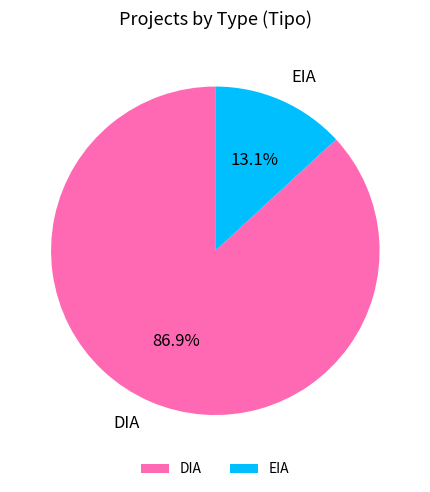

How many segments does this pie chart have?

2